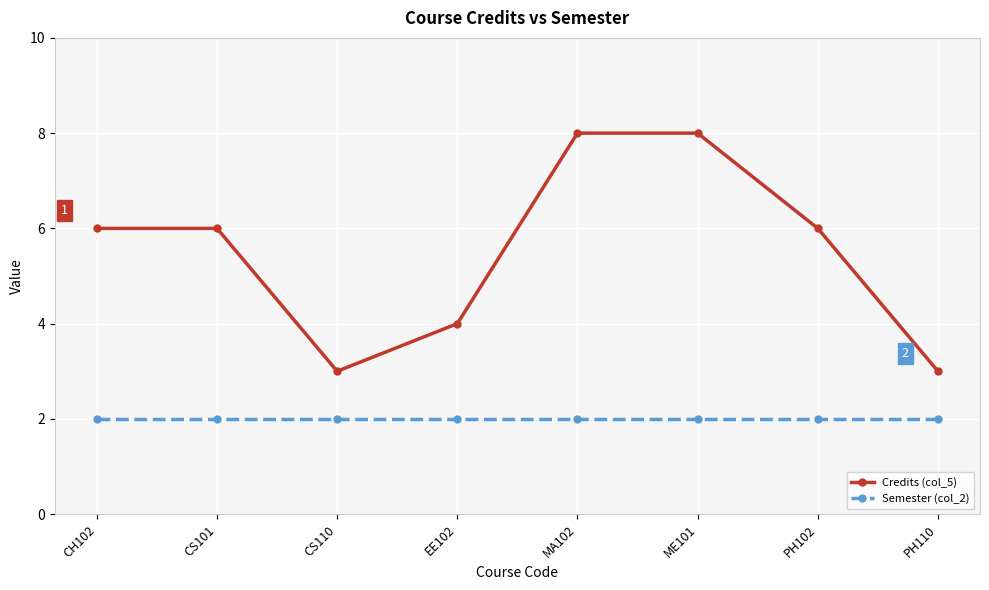

Which series has the largest total across all categories?

Credits (col_5)